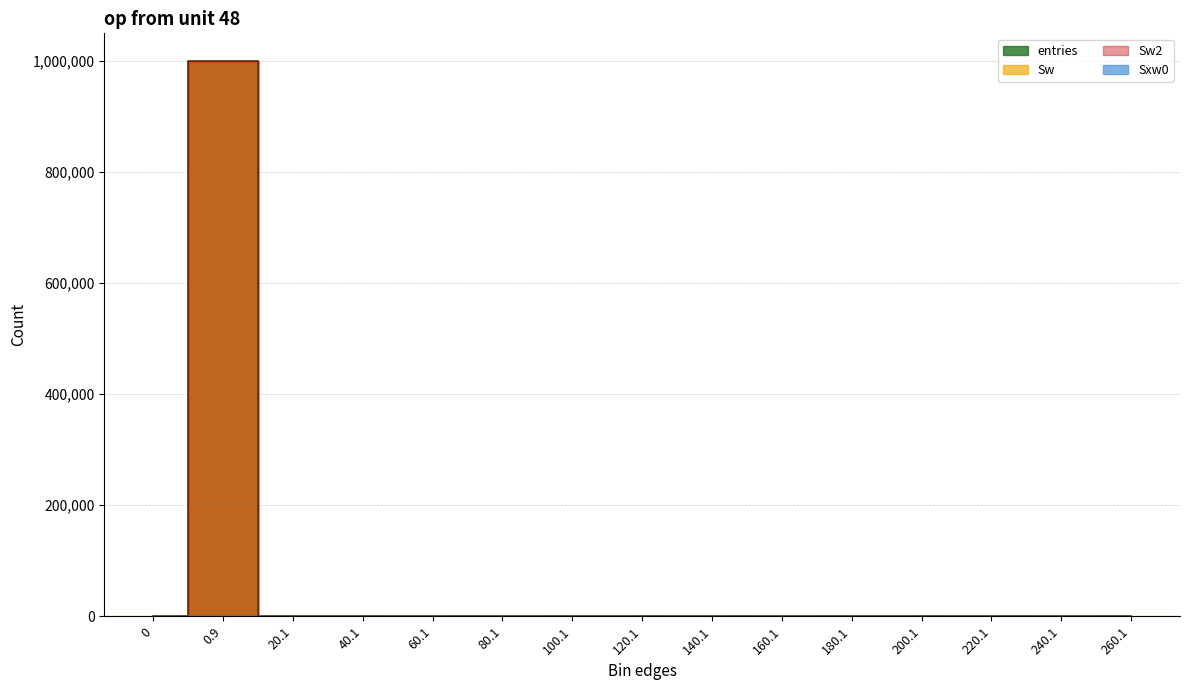

How many values in Sw are above zero?

5